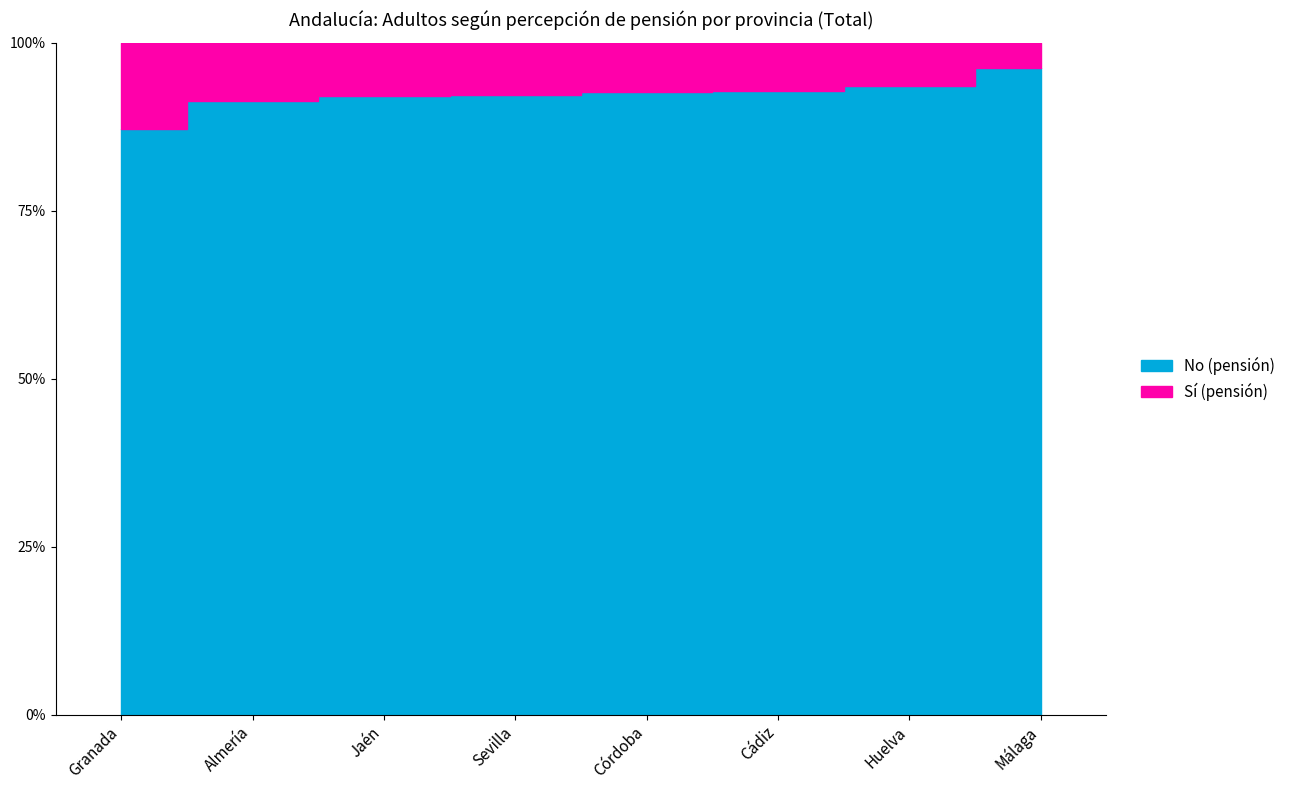

Rank the series by their maximum value, from lowest to highest.

Sí (pensión), No (pensión)